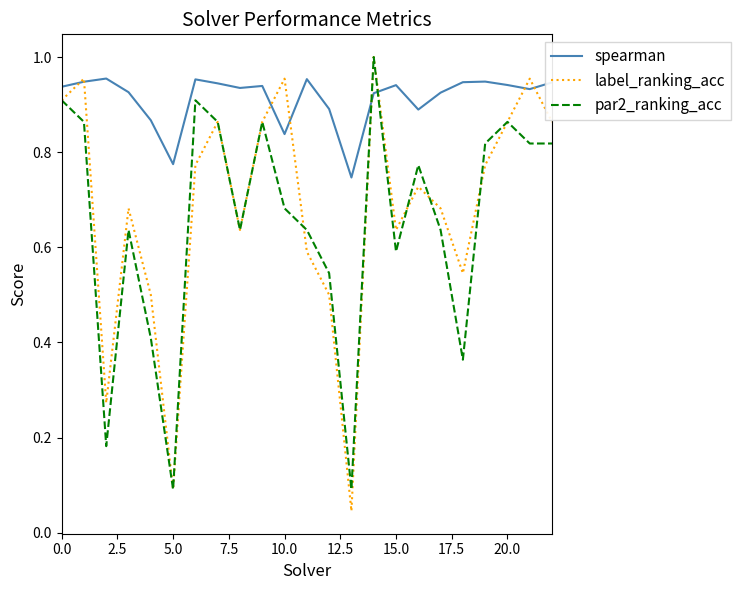

Which series has the largest range (max minus min)?

label_ranking_acc